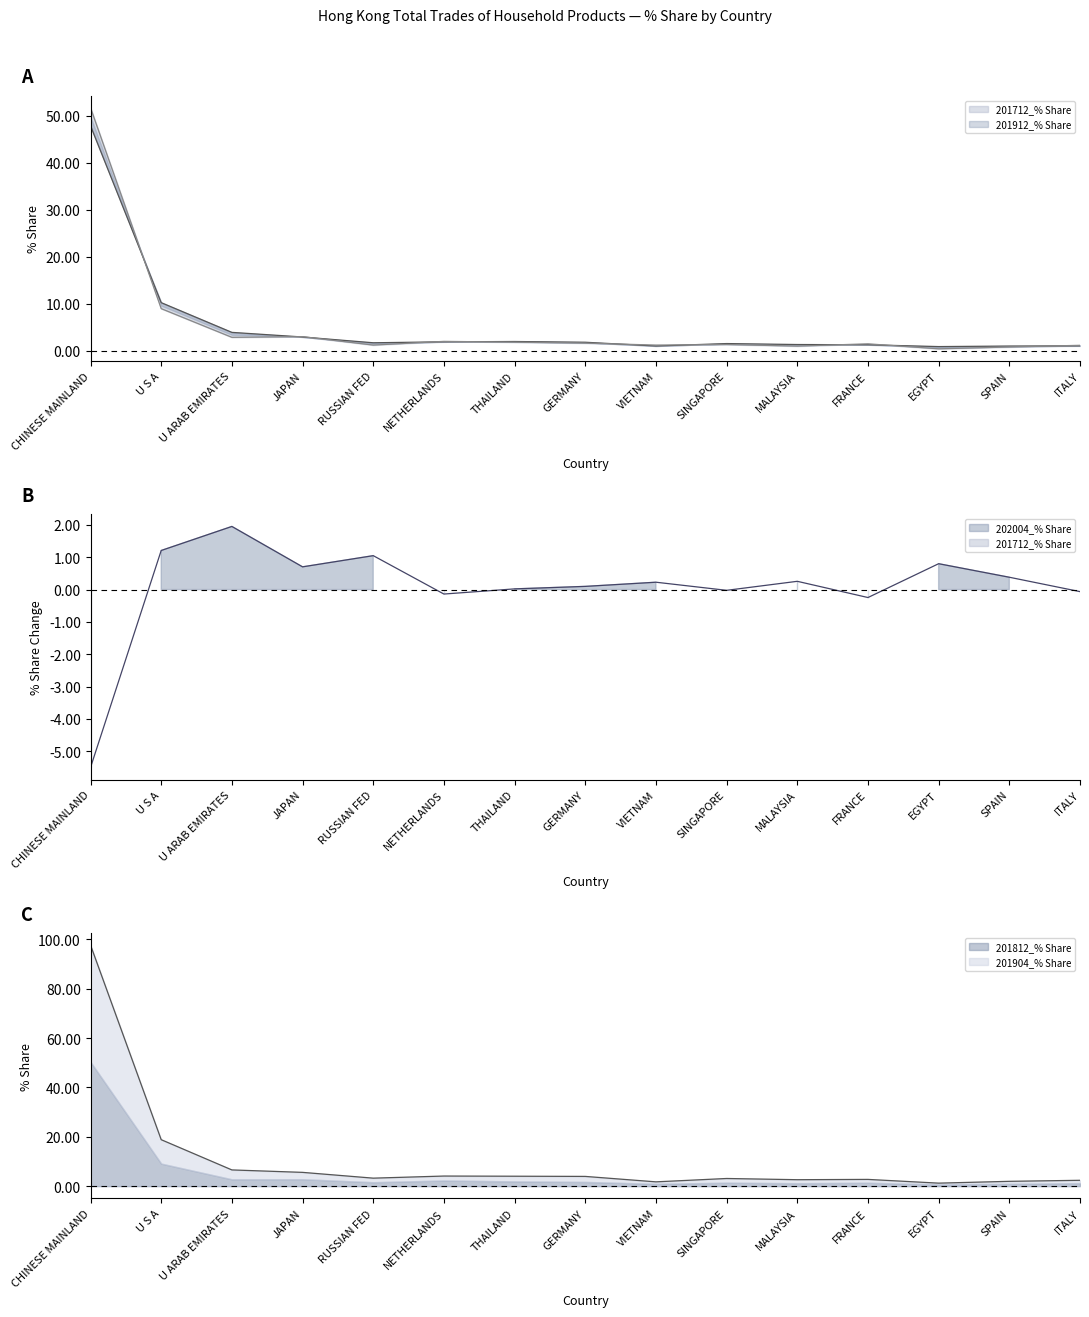

Where is the first local maximum for 201904_% Share?

THAILAND